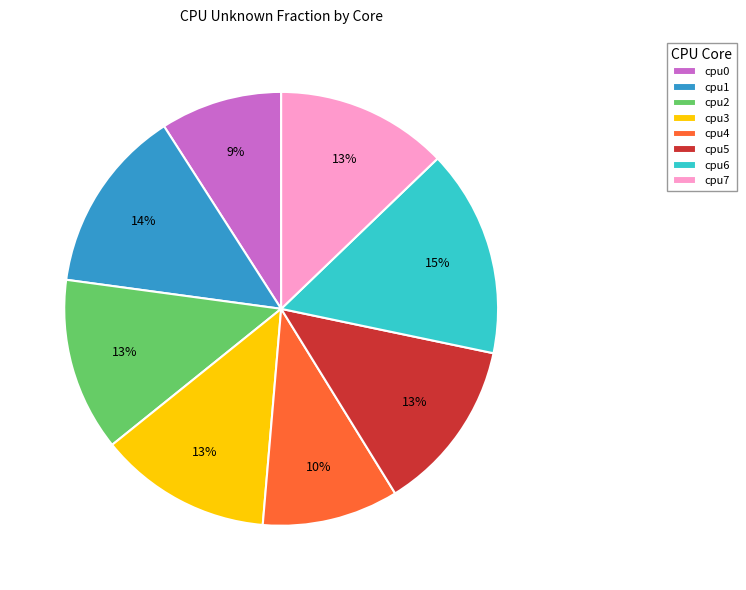

Which slice is the smallest?

cpu0